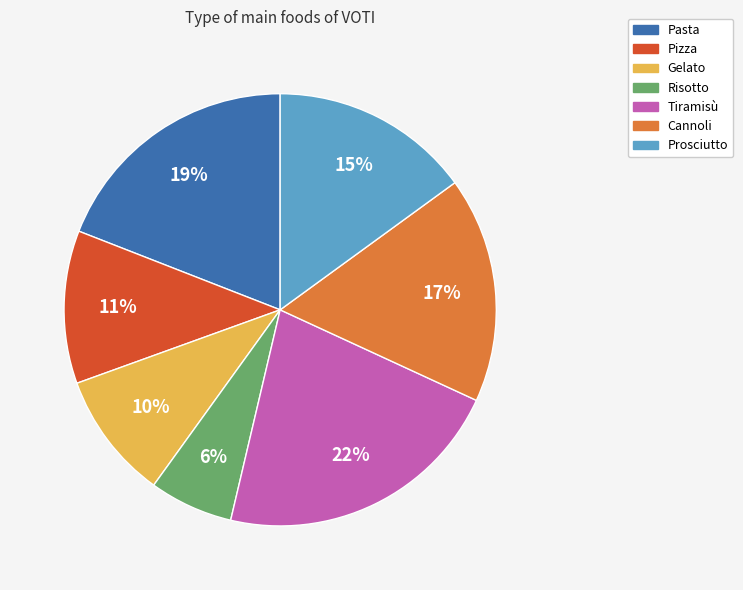

What percentage is the Gelato slice, to the nearest percent?

10%